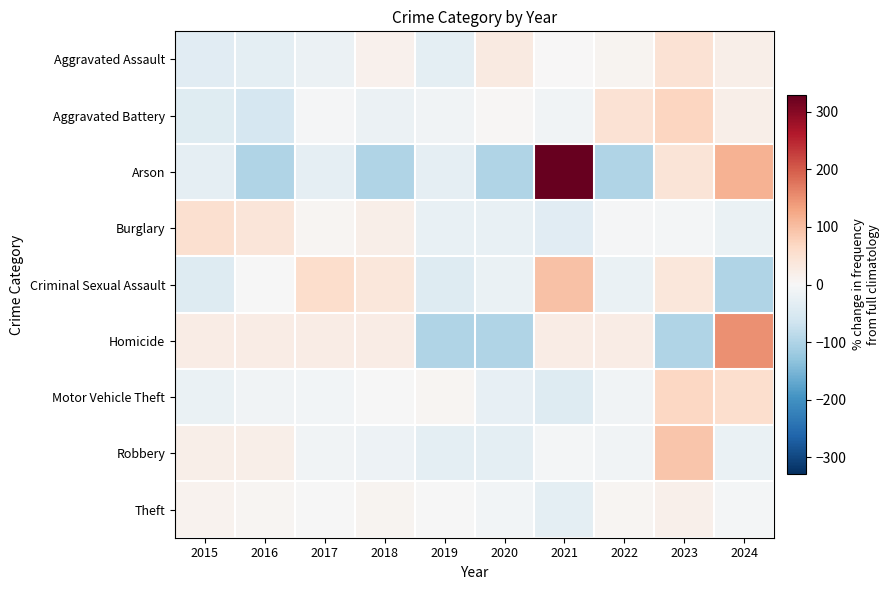

At which category does the chart reach its minimum across all series?

2016